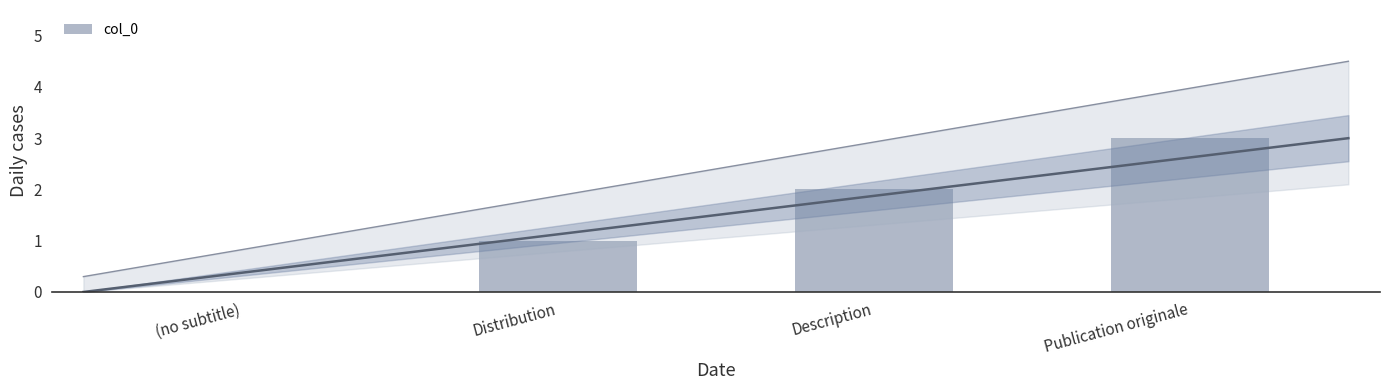

Are the bars horizontal?

No